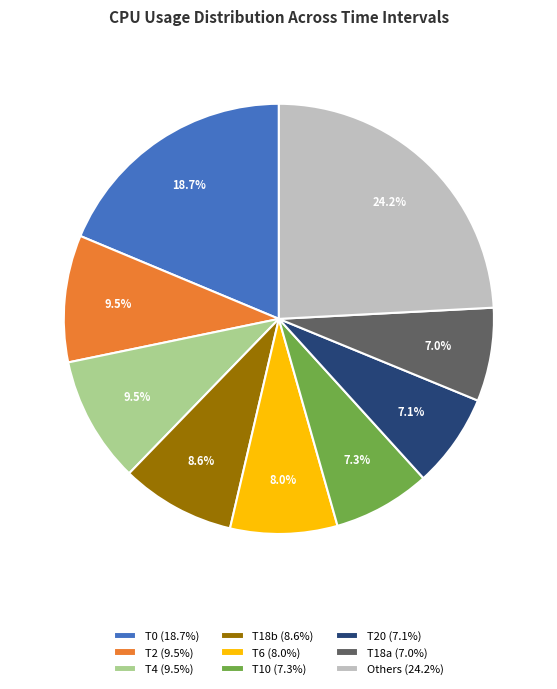

Which has a higher value, T18b (8.6%) or T2 (9.5%)?

T2 (9.5%)